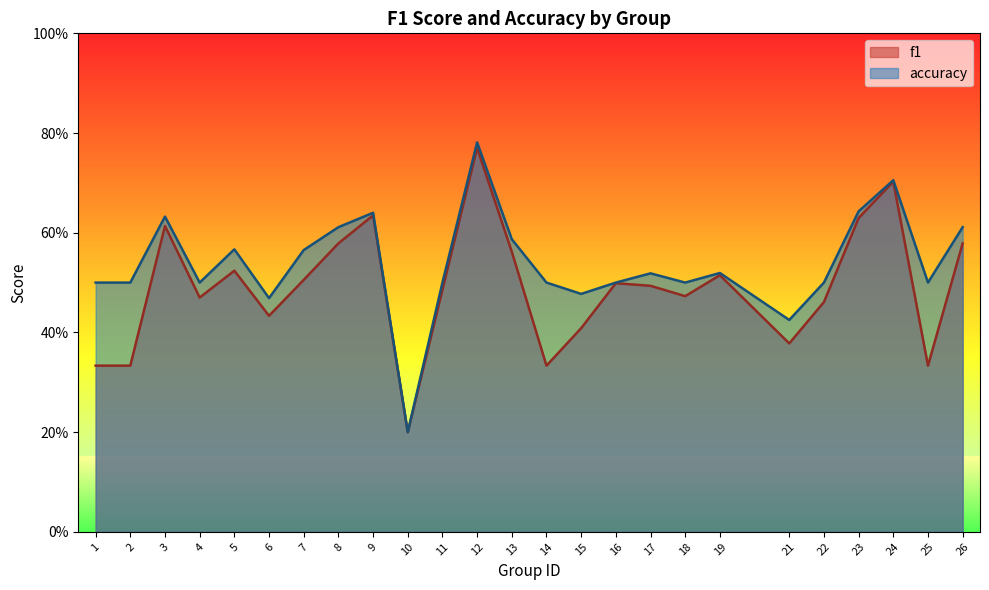

Does the chart display data point markers on the line(s)?

No